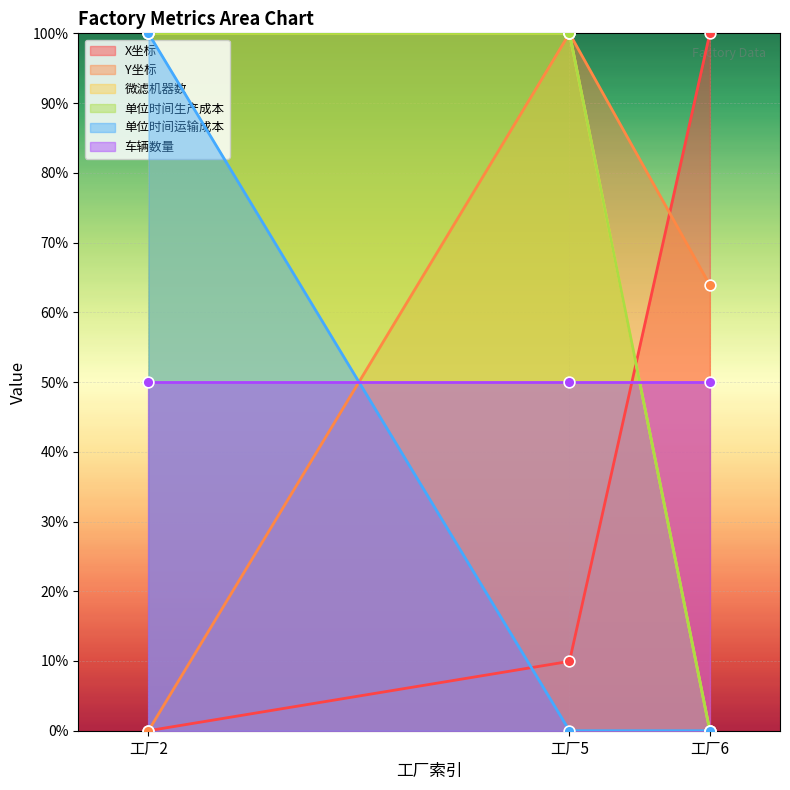

List the labels in order of Y坐标 value, largest first.

工厂5, 工厂6, 工厂2